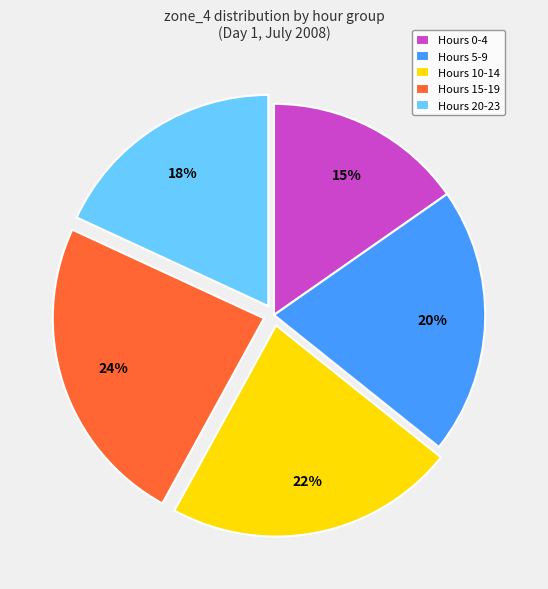

Between Hours 15-19 and Hours 20-23, which is larger?

Hours 15-19